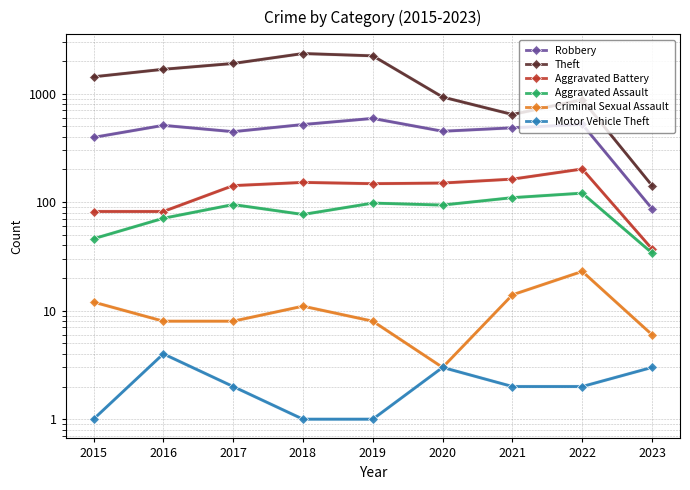

Reading right to left, what are all the values shown in this chart?

Robbery: 2023=87	2022=521	2021=484	2020=450	2019=591	2018=519	2017=446	2016=510	2015=395
Theft: 2023=142	2022=880	2021=642	2020=930	2019=2230	2018=2341	2017=1896	2016=1676	2015=1429
Aggravated Battery: 2023=37	2022=202	2021=163	2020=150	2019=148	2018=152	2017=142	2016=82	2015=82
Aggravated Assault: 2023=34	2022=121	2021=110	2020=94	2019=98	2018=77	2017=95	2016=71	2015=46
Criminal Sexual Assault: 2023=6	2022=23	2021=14	2020=3	2019=8	2018=11	2017=8	2016=8	2015=12
Motor Vehicle Theft: 2023=3	2022=2	2021=2	2020=3	2019=1	2018=1	2017=2	2016=4	2015=1